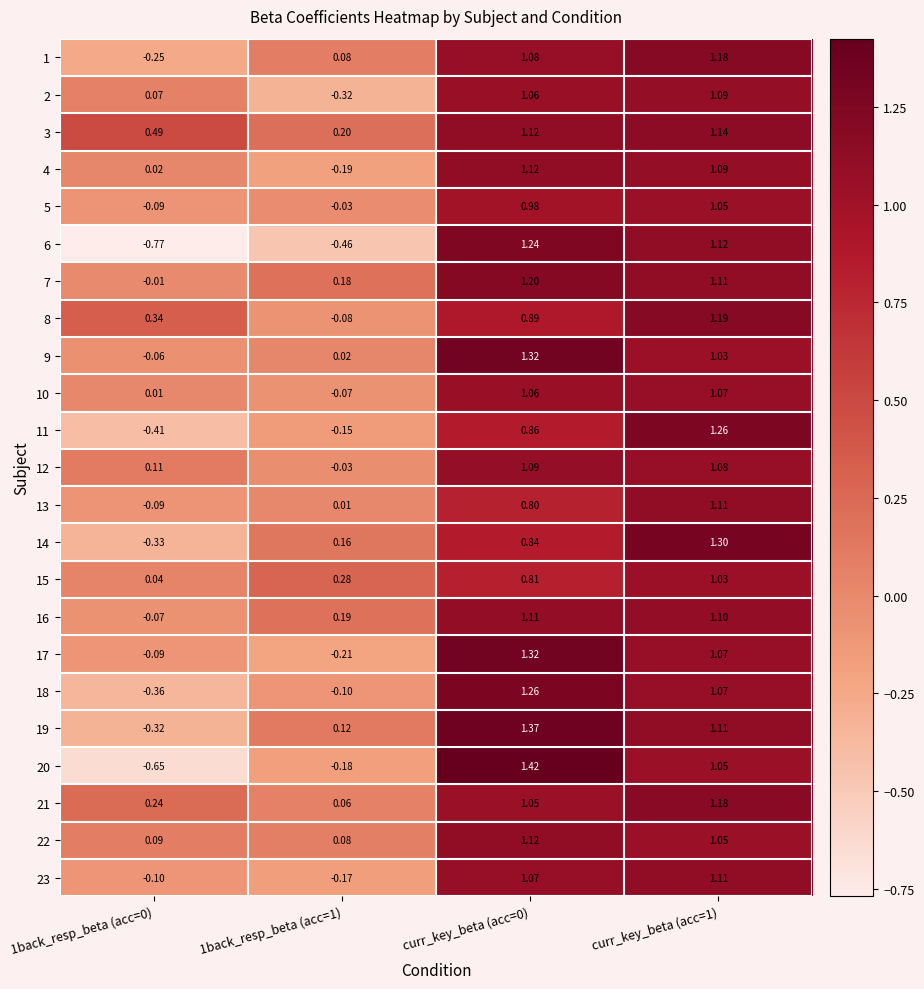

How many values in the 3 series exceed 1?

2